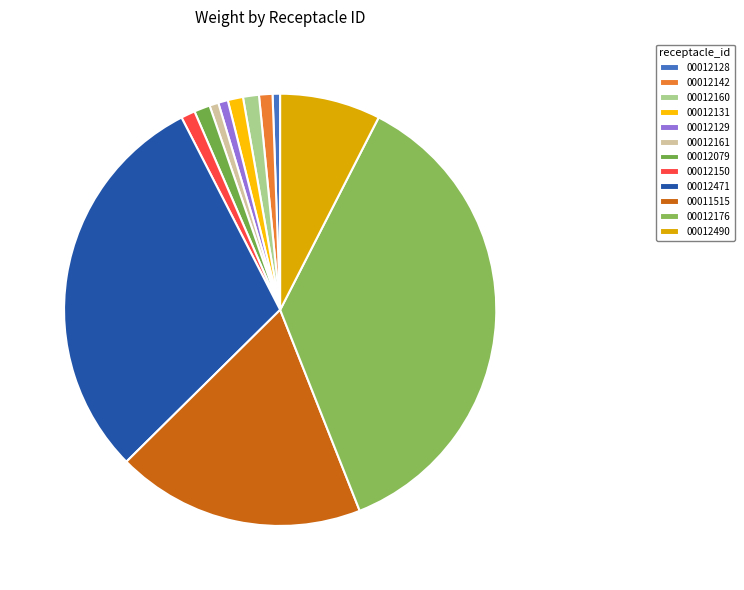

Count the number of slices in the pie.

12